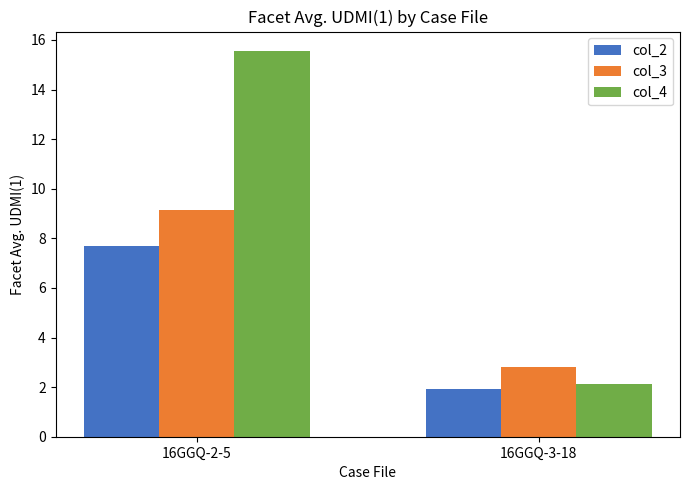

Is it true that col_2 equals 7.7 at 16GGQ-2-5?

True